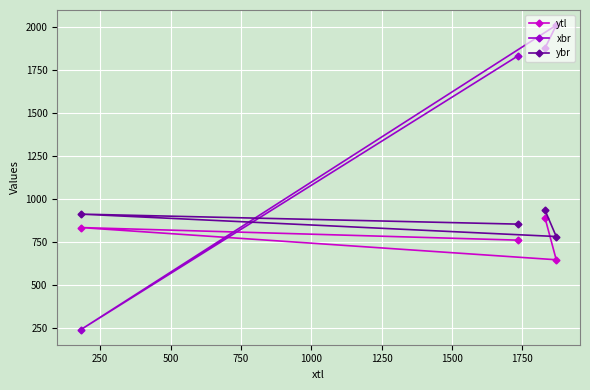

What is the highest value of the ybr series?

934